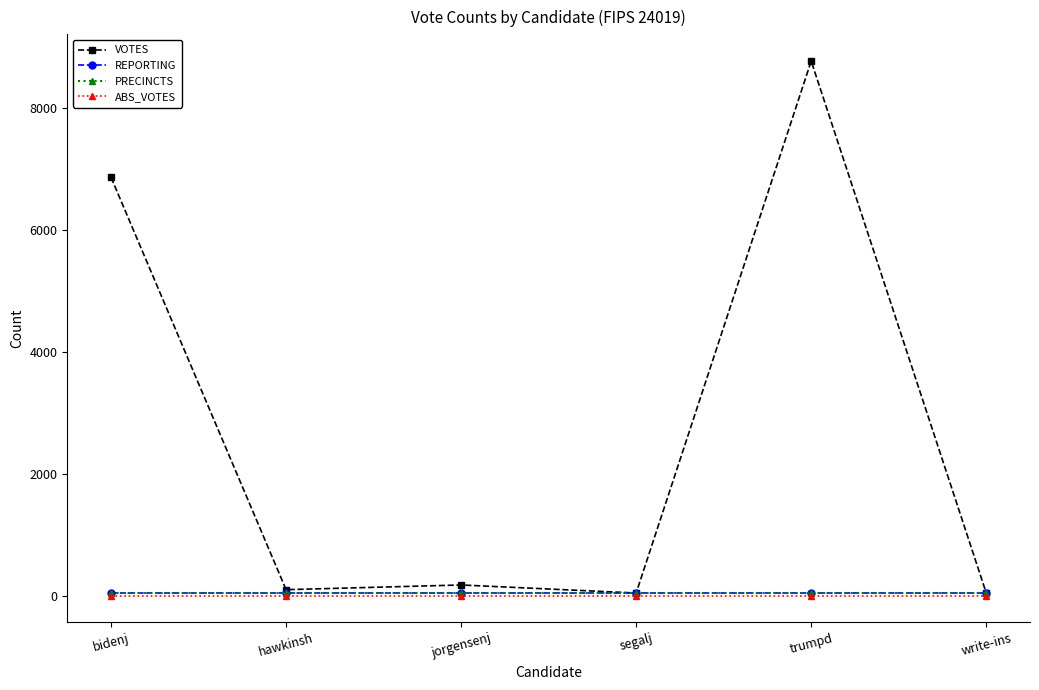

What position from the left is trumpd?

5